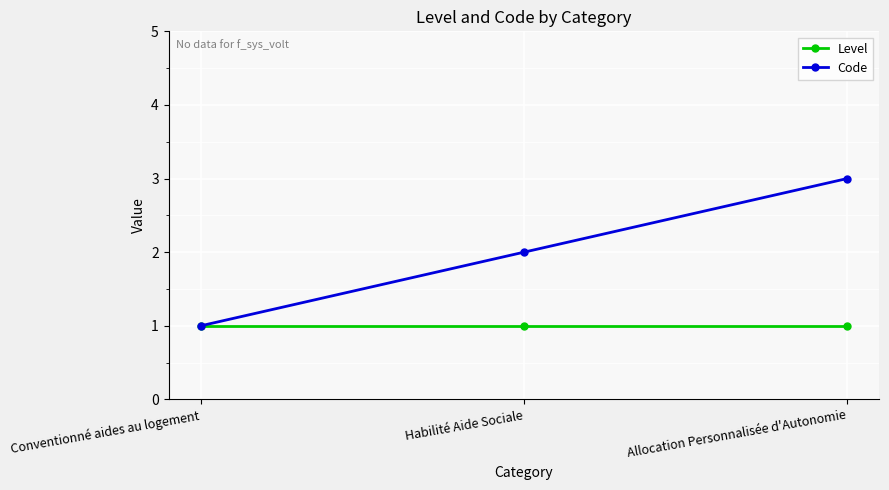

What are all the series names shown in the legend?

Level, Code